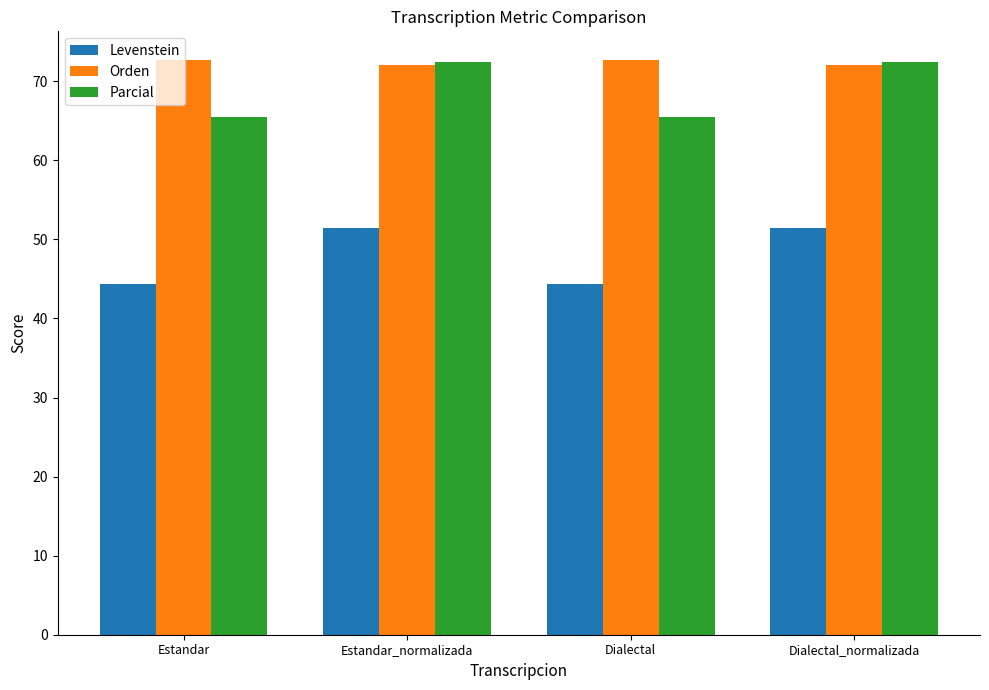

What is the label of the 1st bar from the left?

Estandar